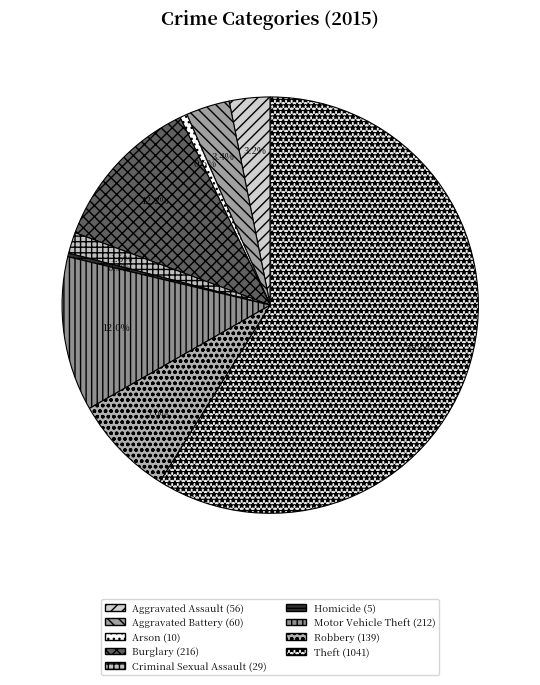

Count the number of slices in the pie.

9